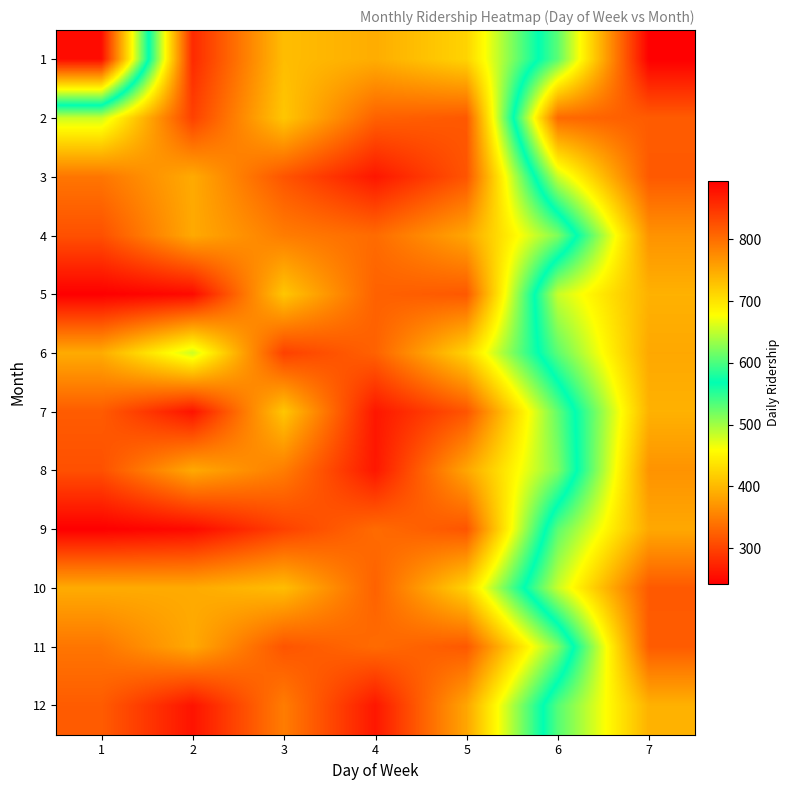

What is the total value across all series at 6?

6384